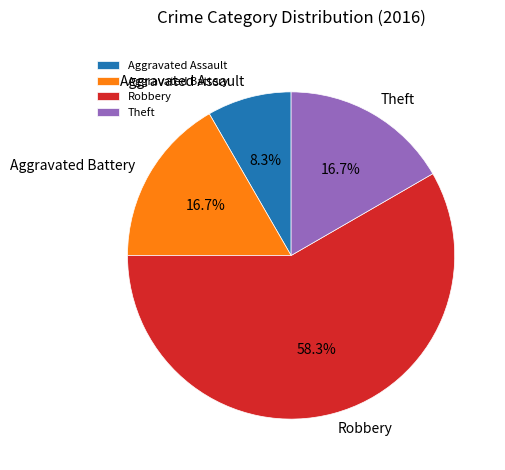

How much of the chart is everything except Aggravated Assault?

91.7%